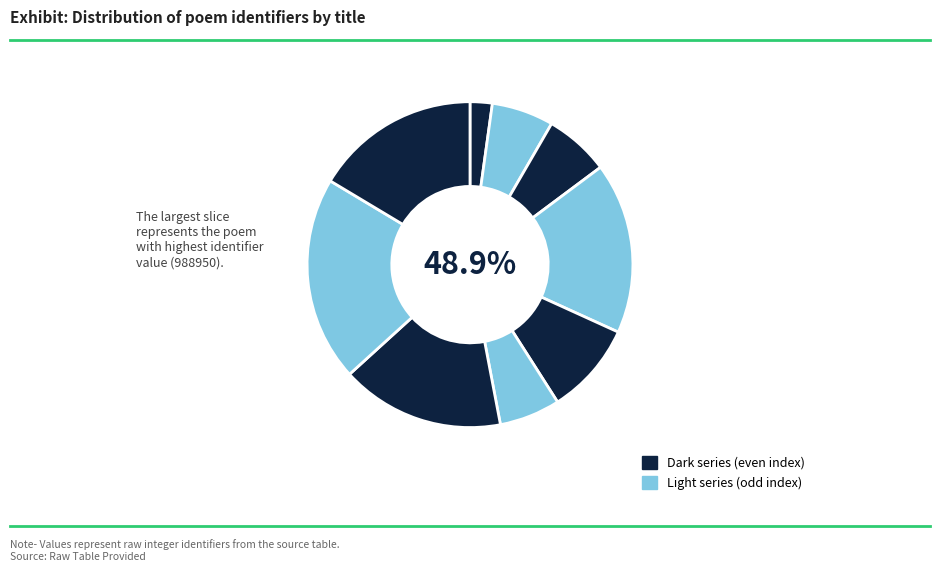

To the nearest percent, what is the average slice percentage?

11%